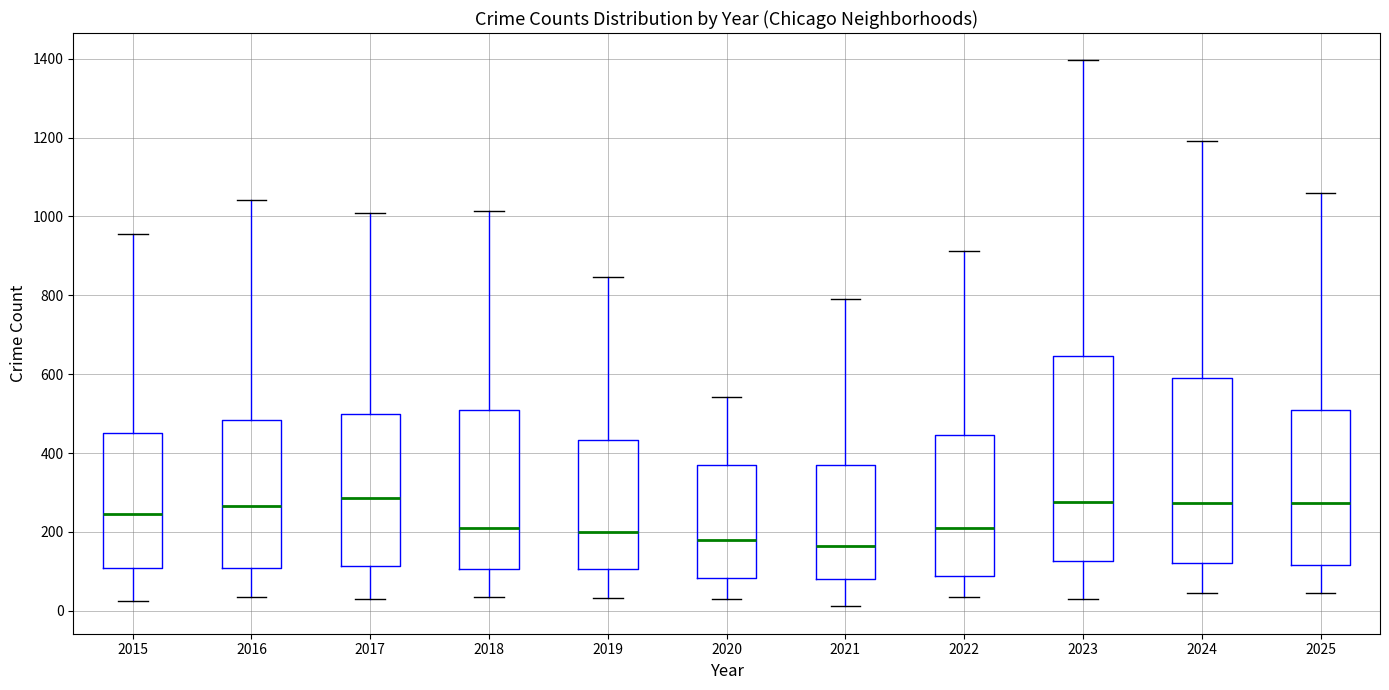

Where does the lower whisker of the box at x = 2024 end on the y-axis? The values are not printed on the chart, so give them approximately, as read against the axis.

40